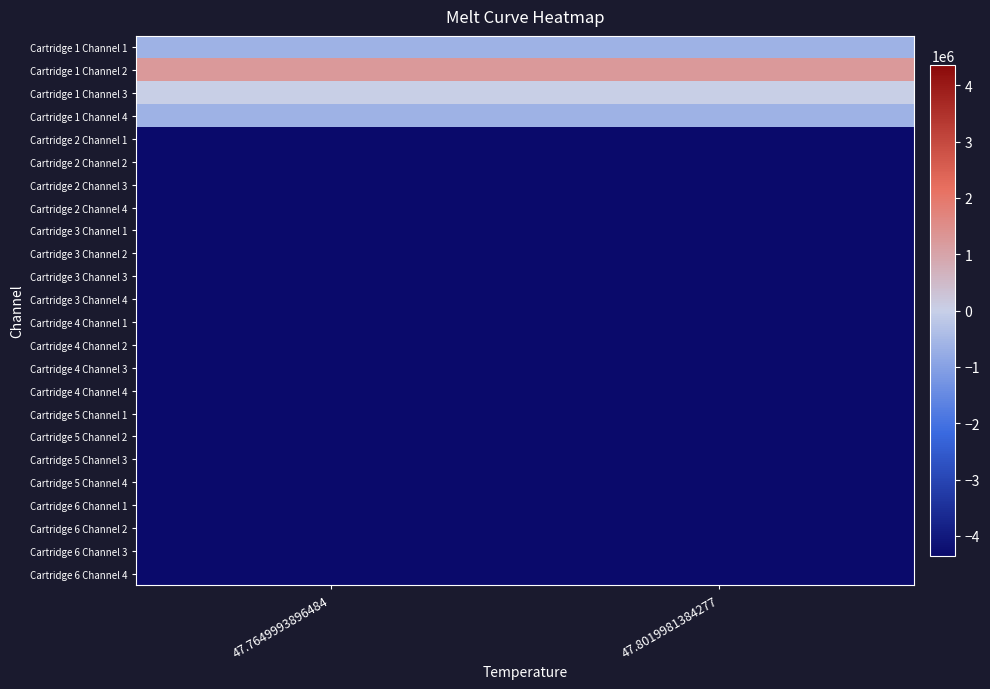

Between 47.8019981384277 and 47.7649993896484, which is larger?

47.7649993896484